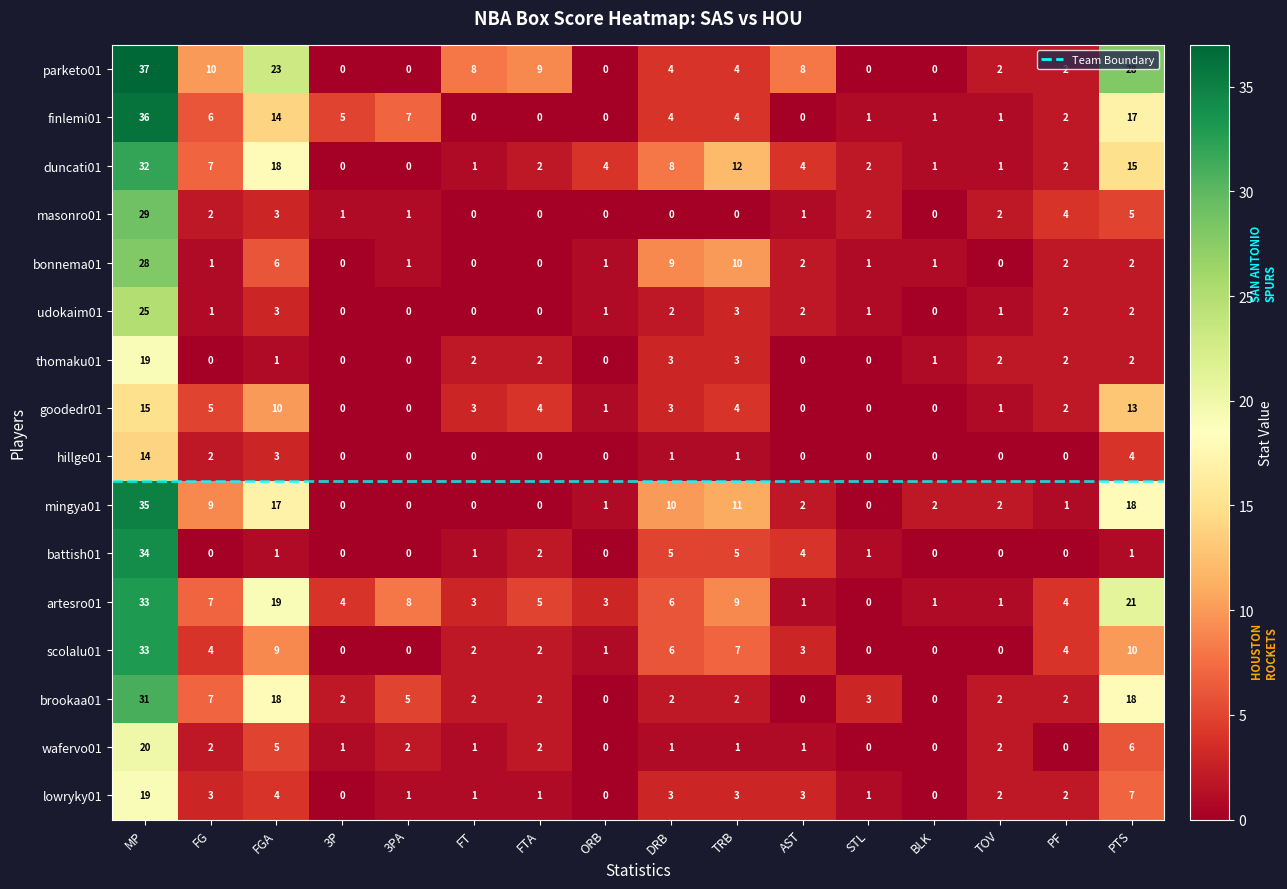

What is the maximum value shown in the chart?

37